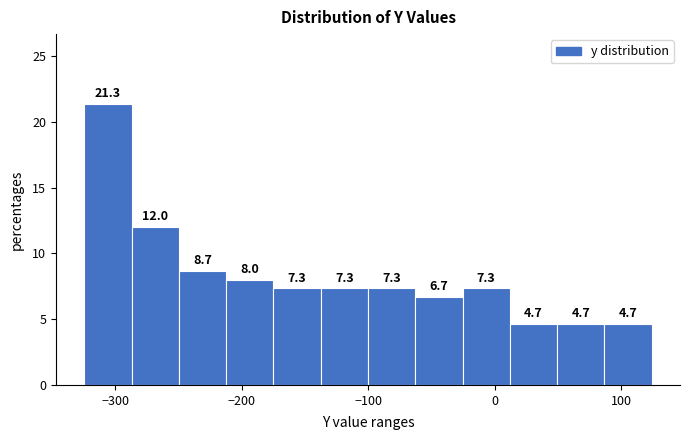

Read against the x-axis, roughly where is the centre of the tallest bar?

-310